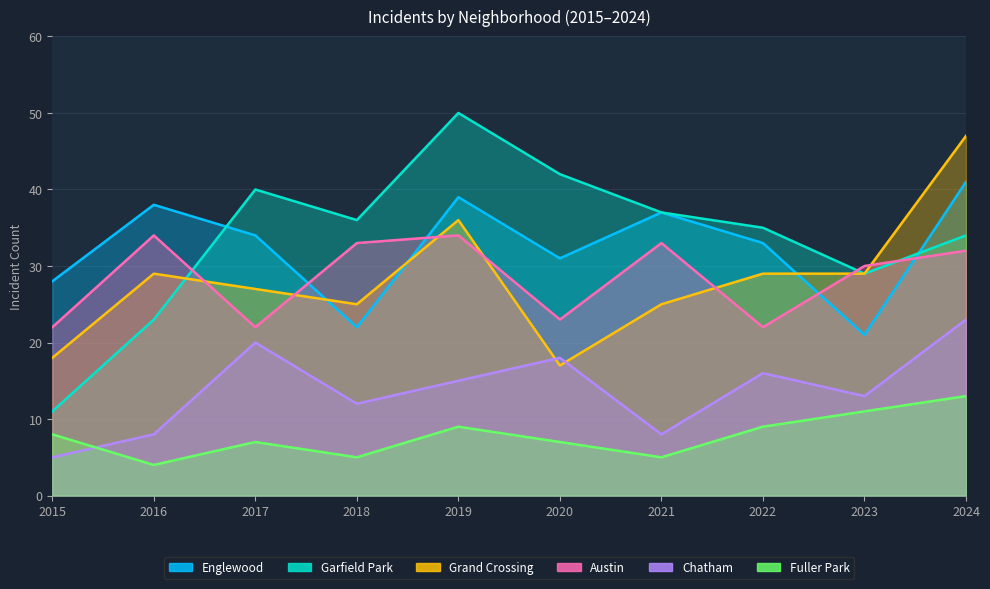

What is the spread (max minus min) of values at 2016?

34